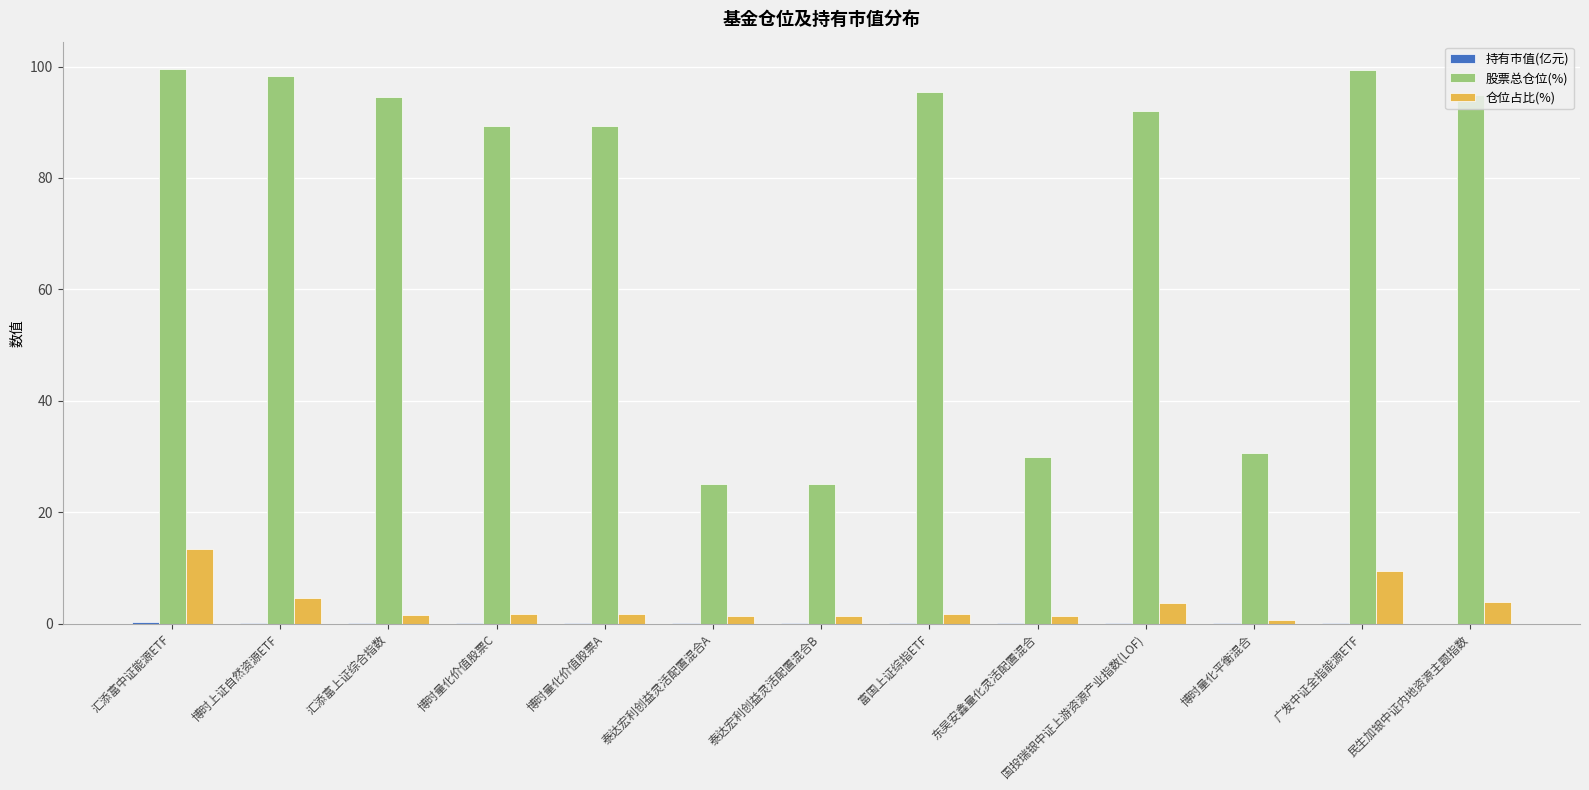

What is the sum of all 股票总仓位(%) values?

963.4